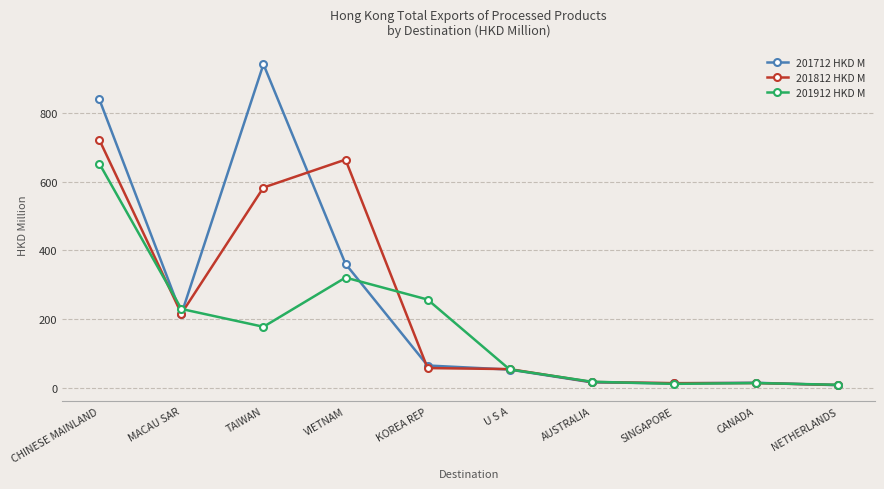

List the series in order of their peak value, highest first.

201712 HKD M, 201812 HKD M, 201912 HKD M